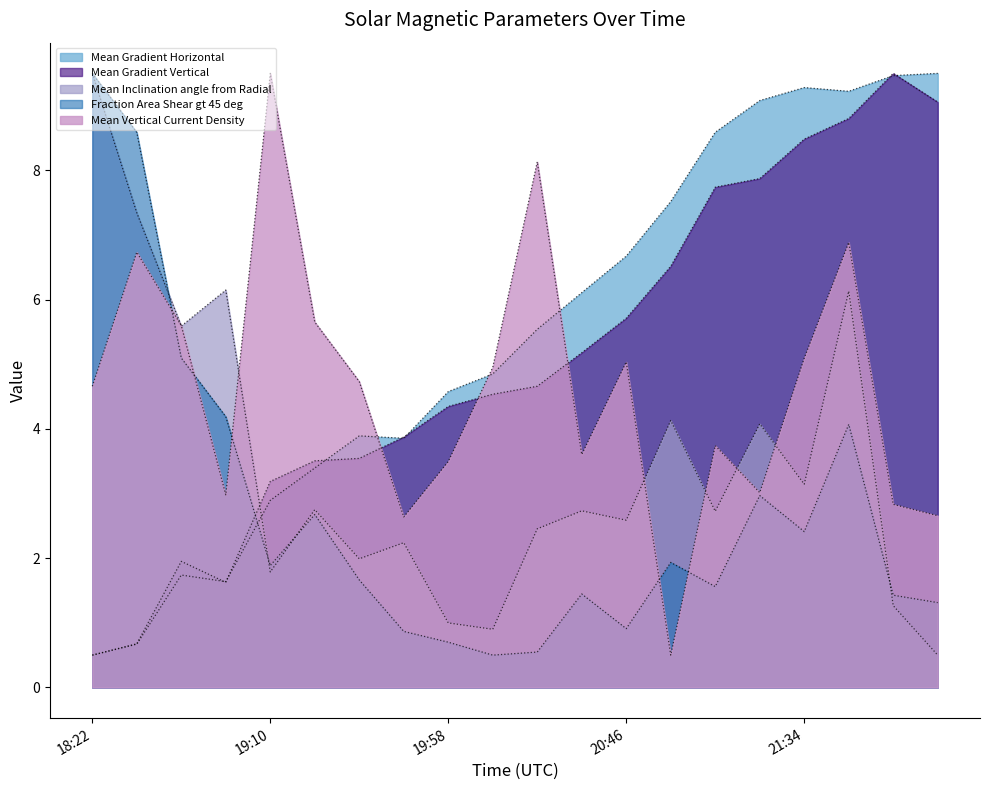

What value does the Mean Vertical Current Density series have at 22:10?

2.7